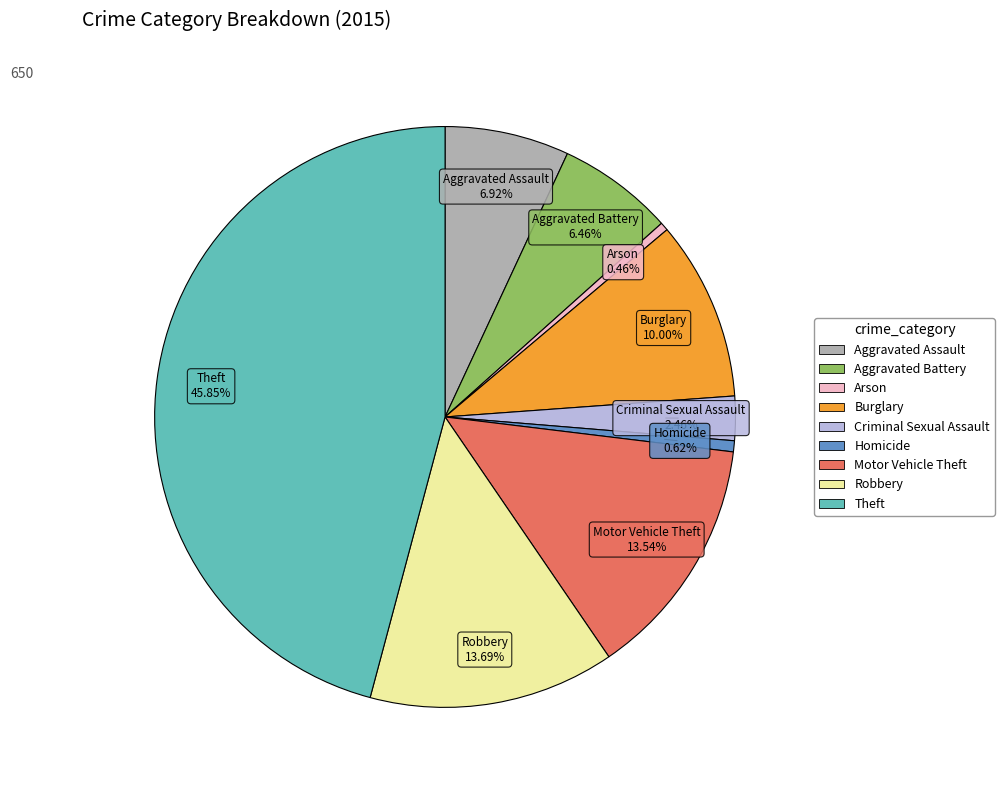

Is the sum of Burglary and Aggravated Assault greater than half?

No